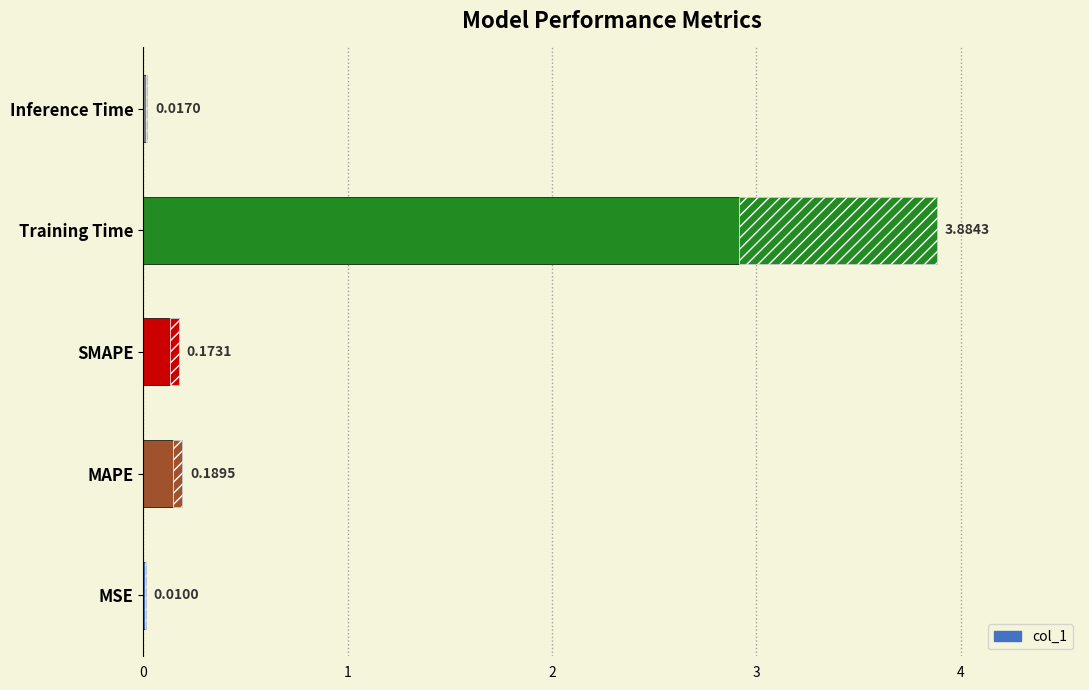

Rank the categories by value from lowest to highest.

MSE, Inference Time, SMAPE, MAPE, Training Time